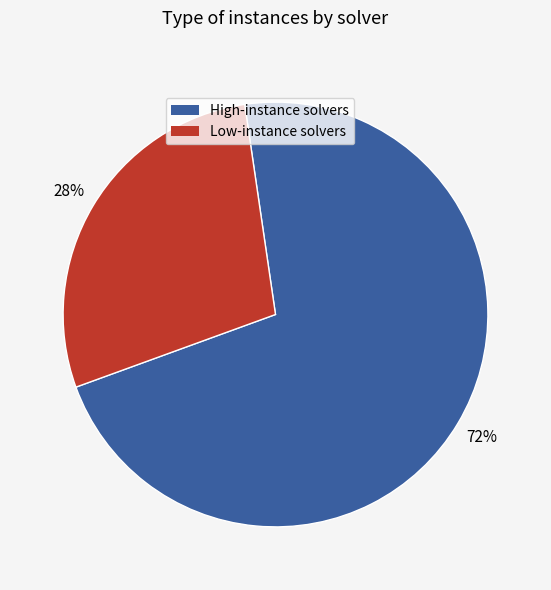

Count the number of slices in the pie.

2